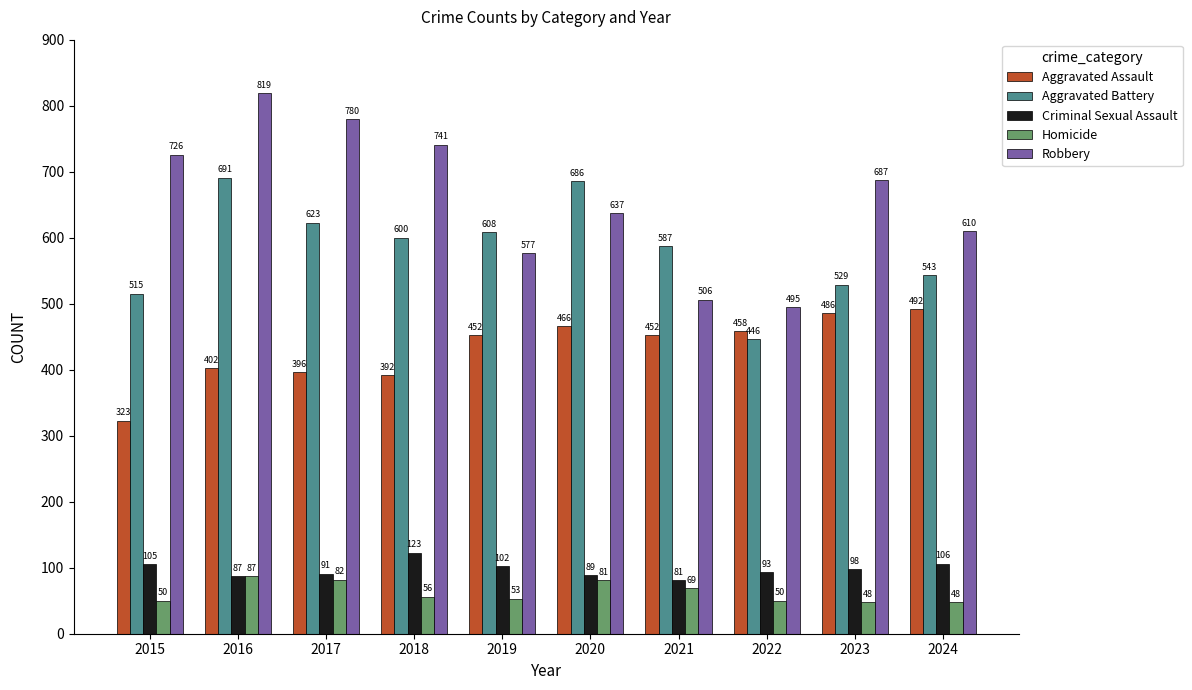

Is it true that Aggravated Assault equals 402 at 2016?

True